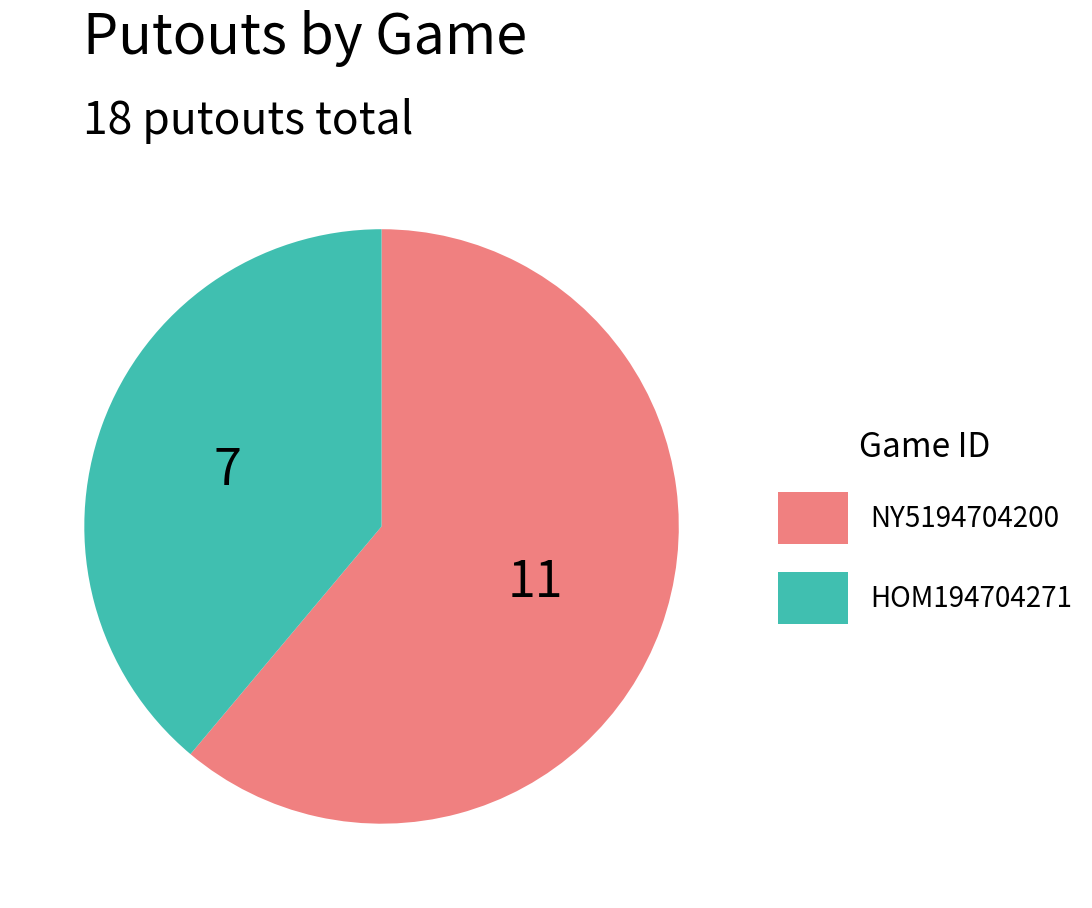

Between NY5194704200 and HOM194704271, which is larger?

NY5194704200